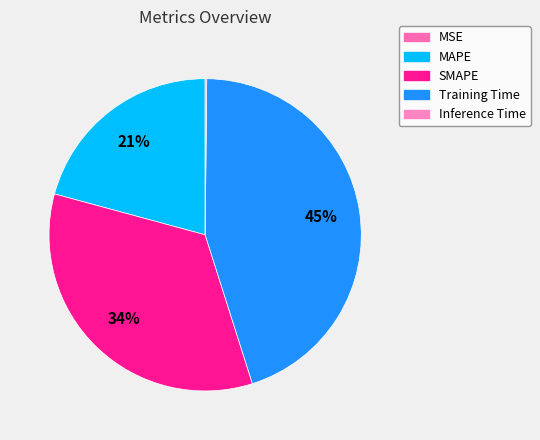

How many slices are in this pie chart?

5